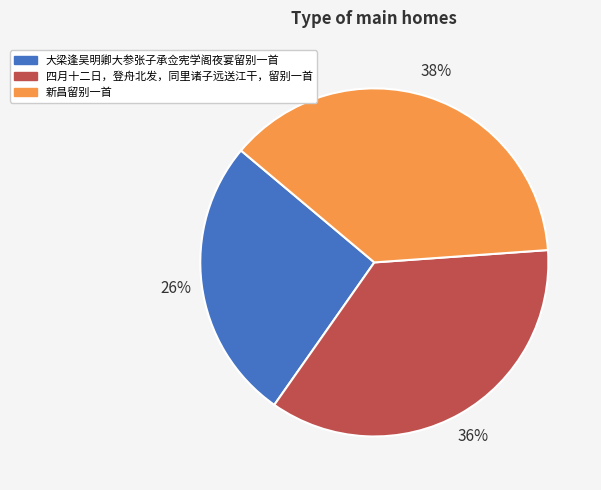

To the nearest percent, what percentage of the pie is 大梁逢吴明卿大参张子承佥宪学阁夜宴留别一首?

26%